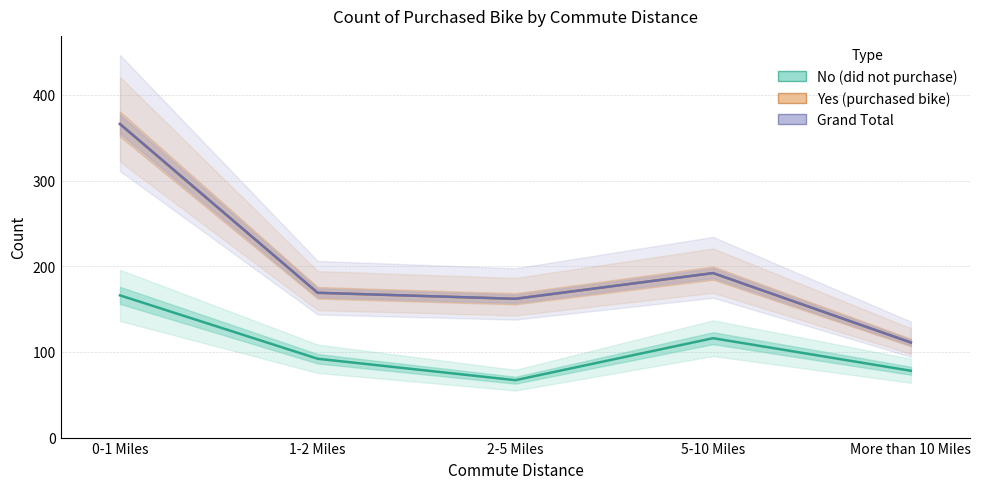

At which label is No (did not purchase) closest to 116?

5-10 Miles